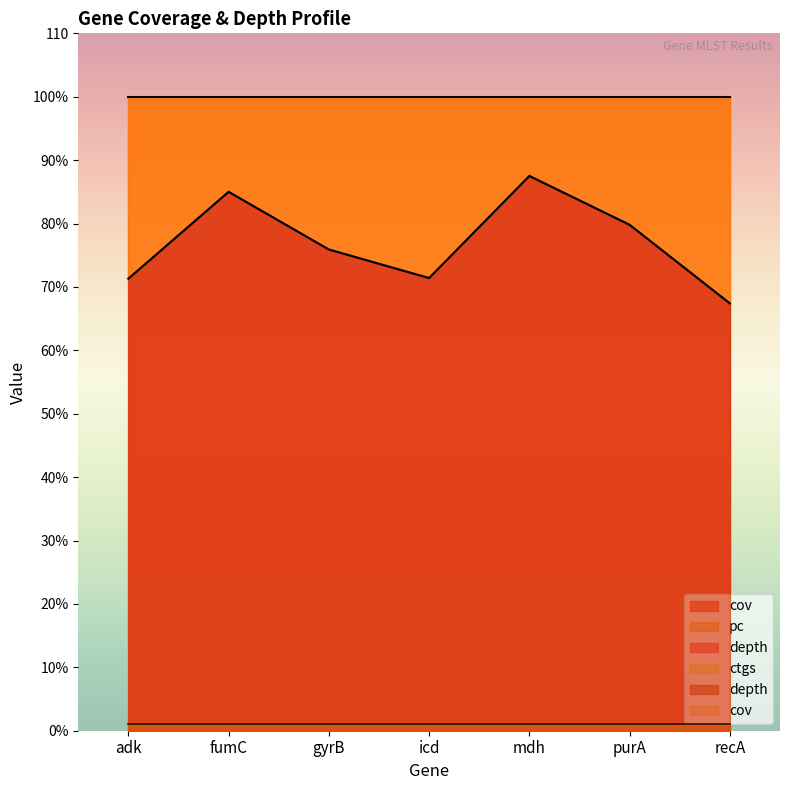

What value does the cov series have at fumC?

100.0